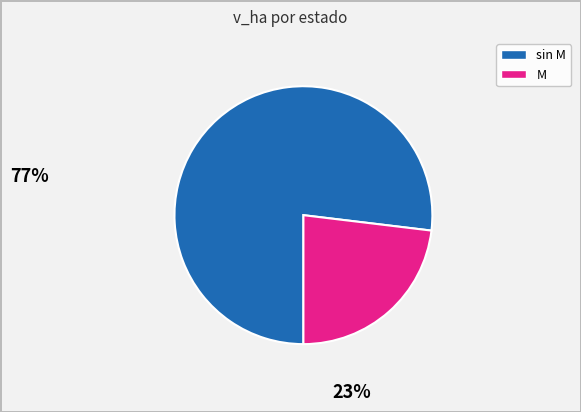

How many segments does this pie chart have?

2